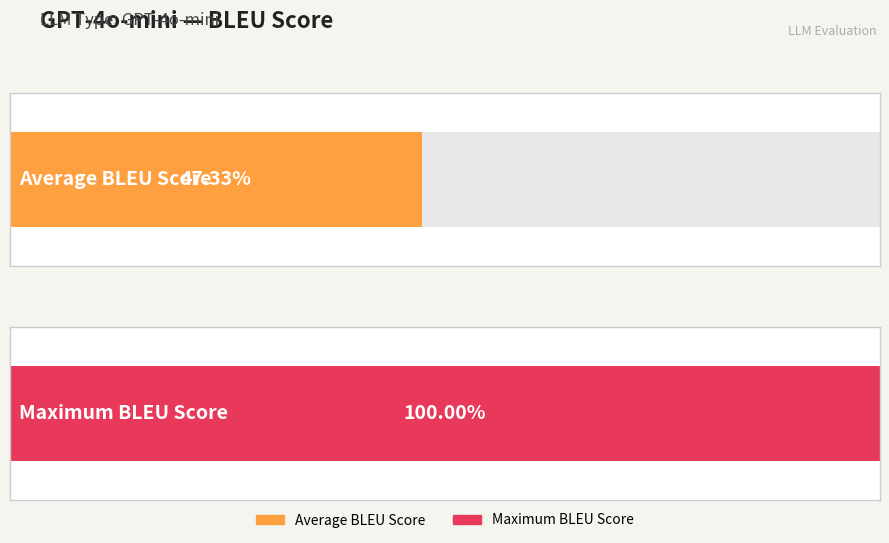

What is the greatest value displayed?

1.0